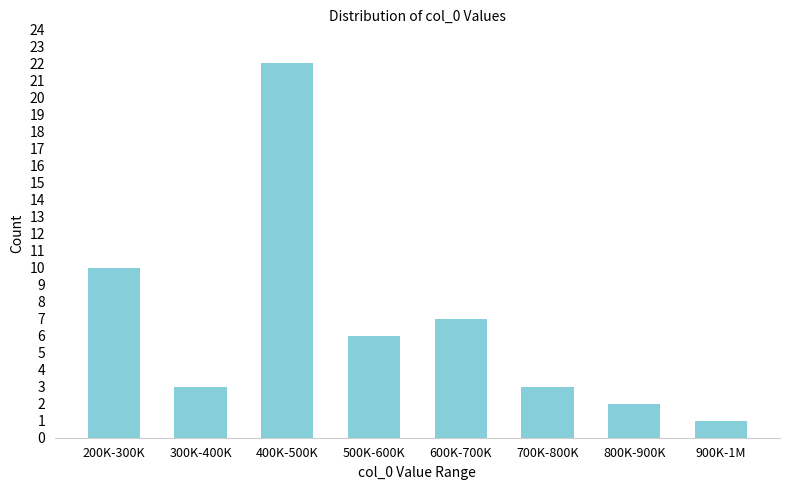

Reading right to left, what are all the values shown in this chart?

1	2	3	7	6	22	3	10